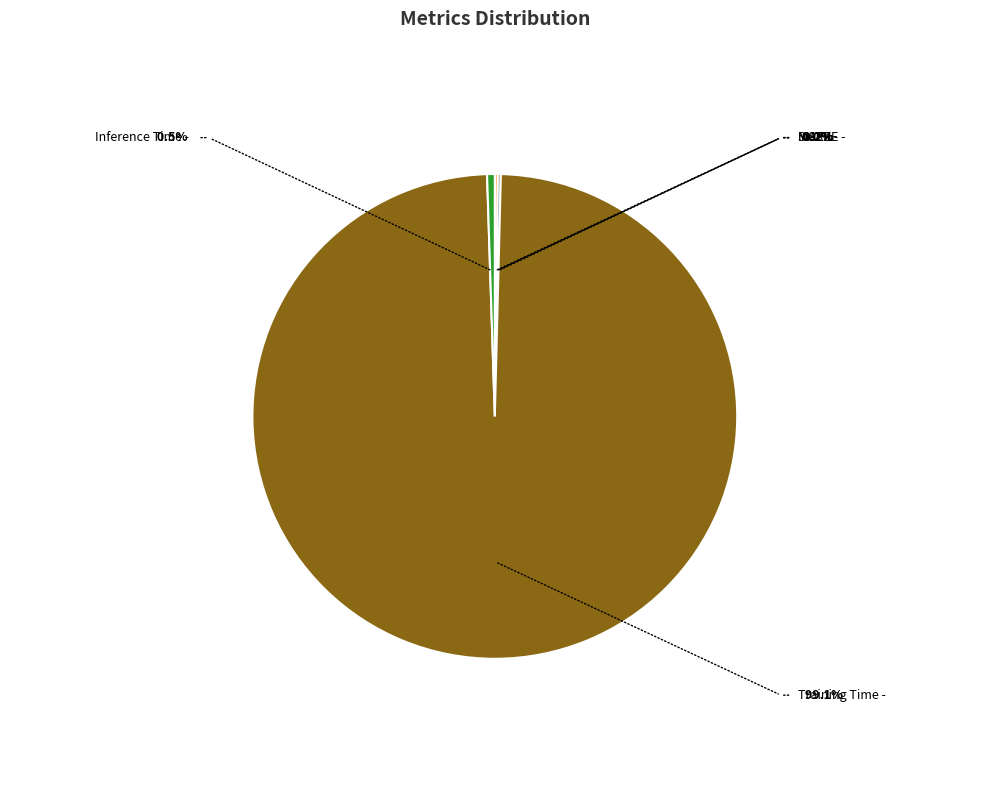

What is the largest slice in the pie chart?

Training Time